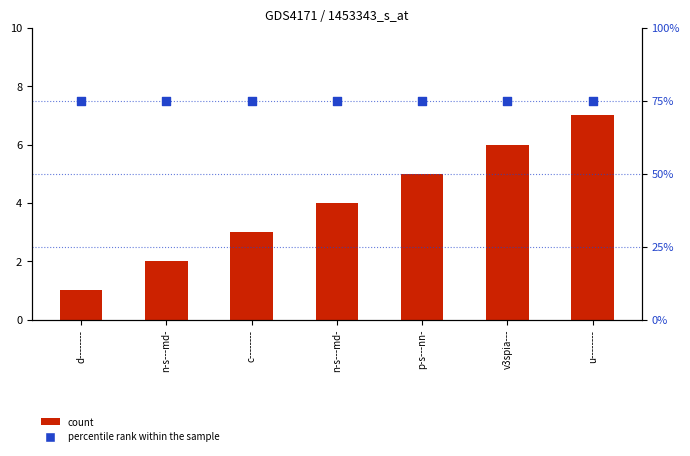

Is the value of percentile rank within the sample at u-------- greater than the value of count at u--------?

Yes